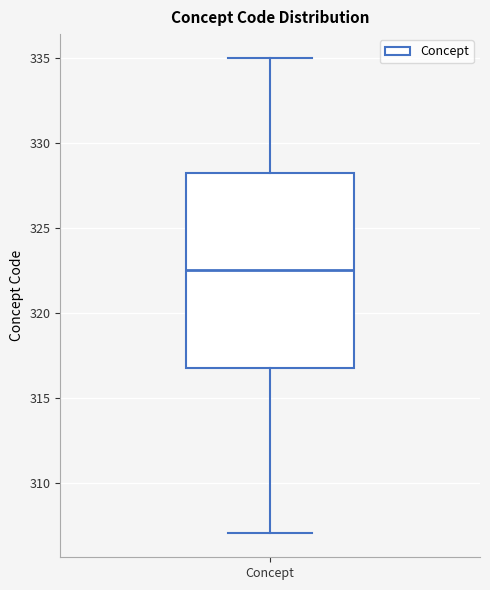

Read this box plot against the y-axis: the position of the median line, the range covered by the box, and the ends of both whiskers. The values are not printed on the chart, so give them approximately, as read against the axis.

median 322.5, box 317.0 to 328.5, whiskers 307.0 to 335.0